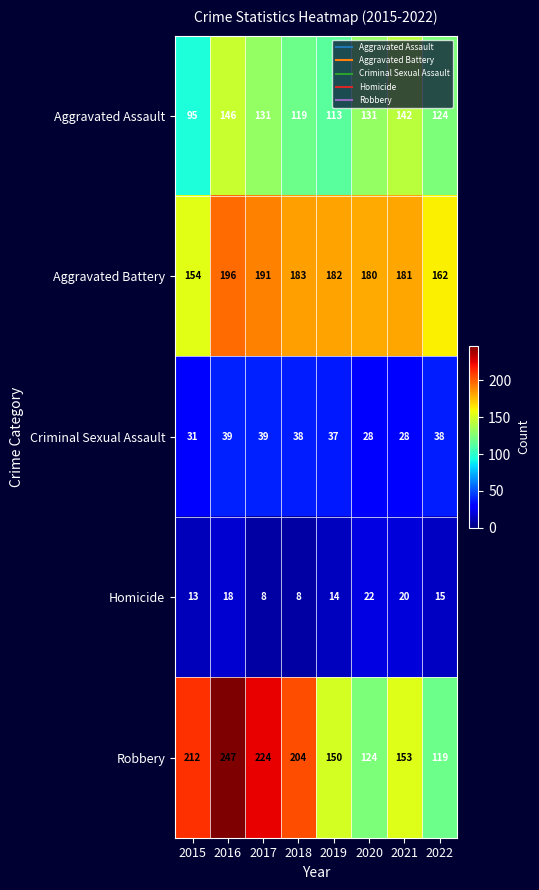

What is the greatest value displayed?

247